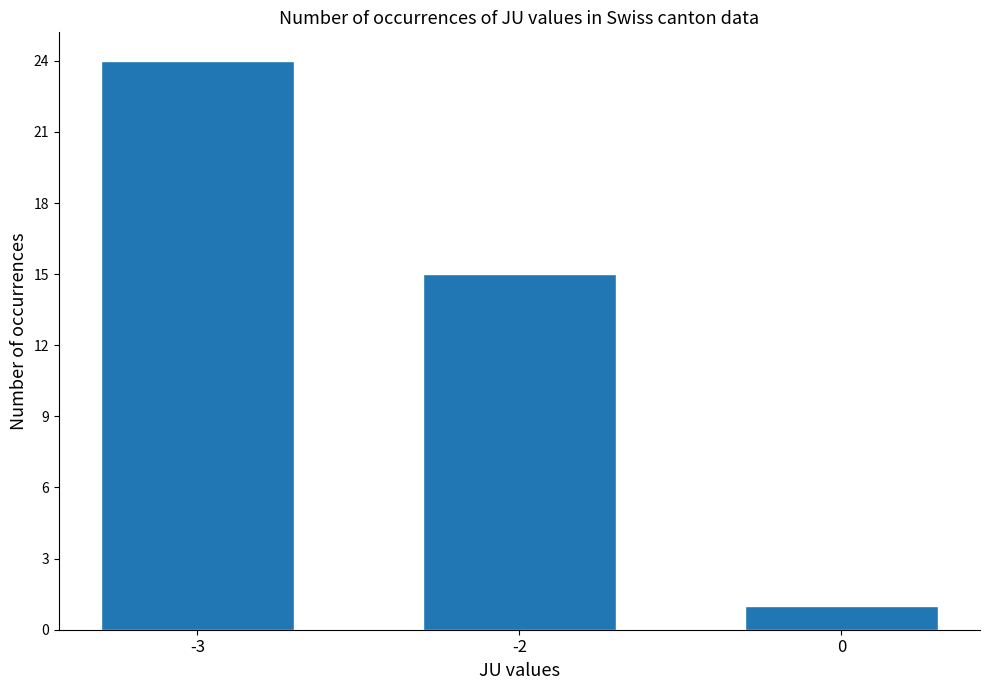

What is the average value?

13